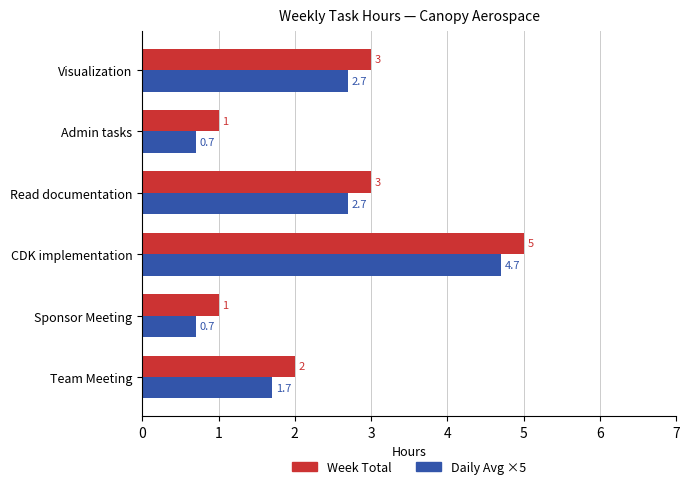

Which label corresponds to the largest value in the chart?

CDK implementation